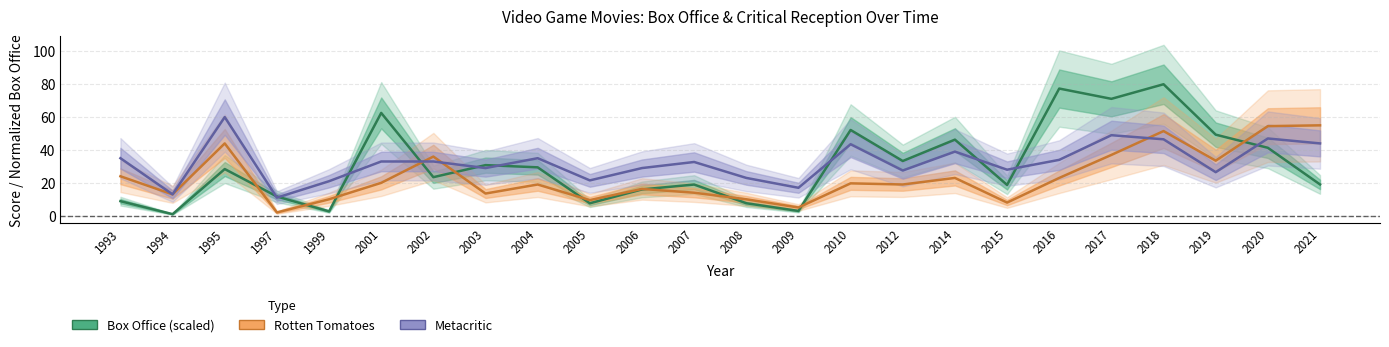

What is the sum of all Metacritic score values?

778.2